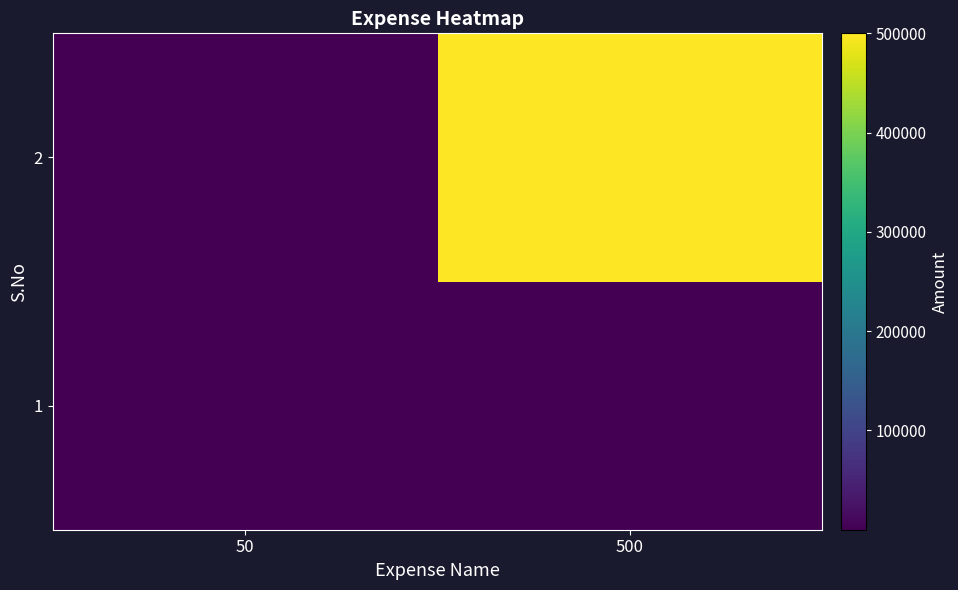

At 50, list the series in order from largest to smallest.

2, 1